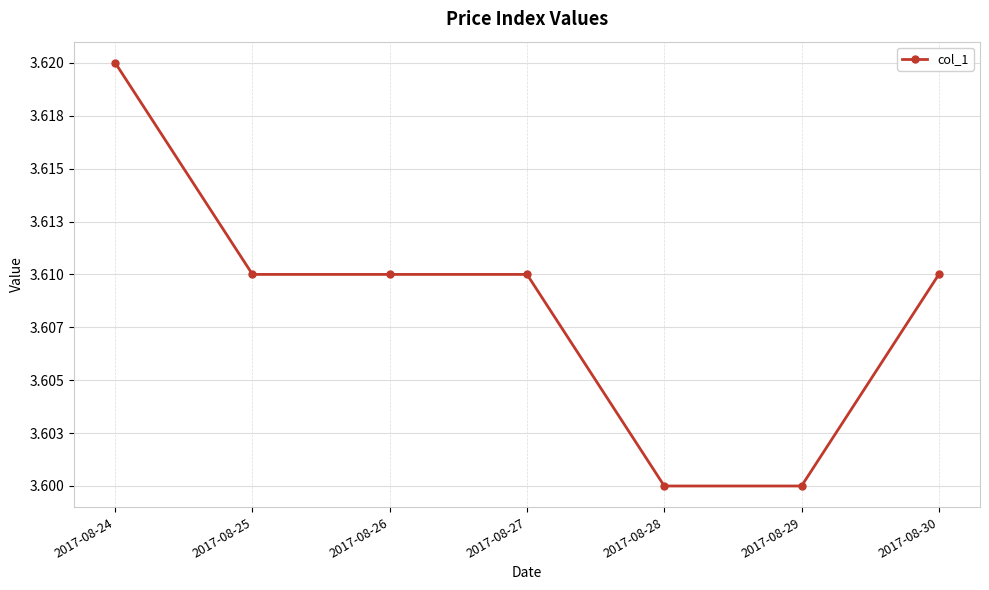

Reading left to right, list all the values displayed in this chart.

2017-08-24=3.6	2017-08-25=3.6	2017-08-26=3.6	2017-08-27=3.6	2017-08-28=3.6	2017-08-29=3.6	2017-08-30=3.6